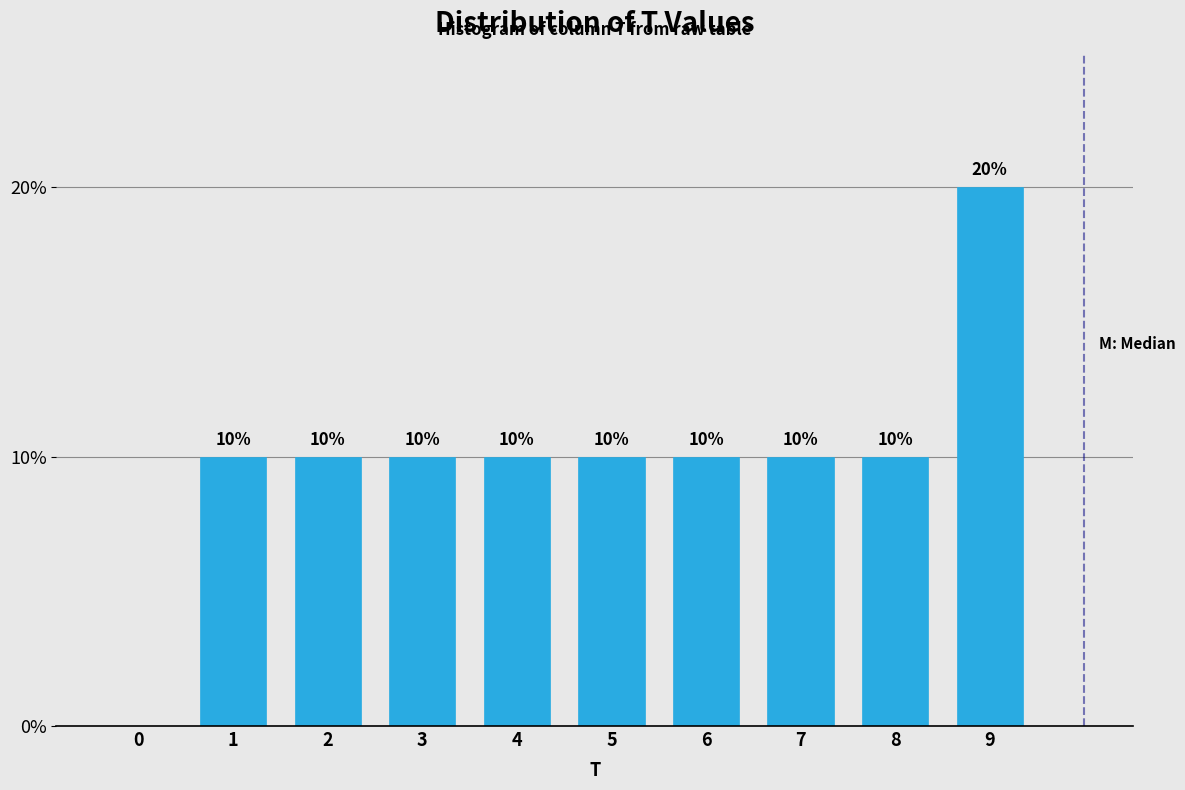

Reading right to left, transcribe all the data shown in this chart.

9=20	8=10	7=10	6=10	5=10	4=10	3=10	2=10	1=10	0=0